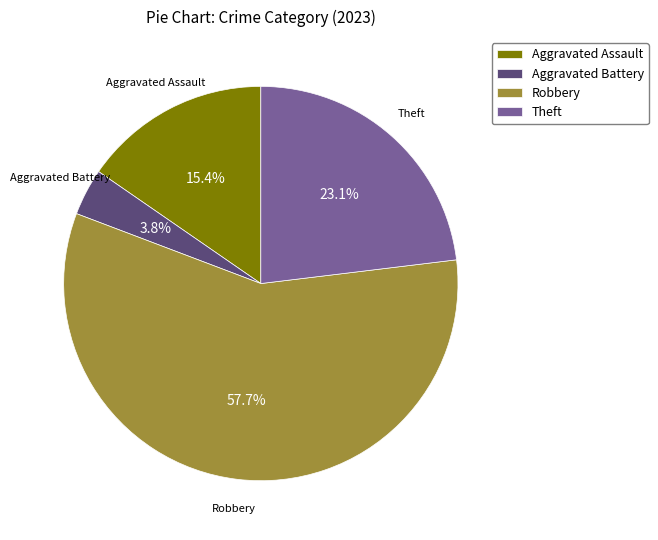

To the nearest percent, what is the average slice percentage?

25%